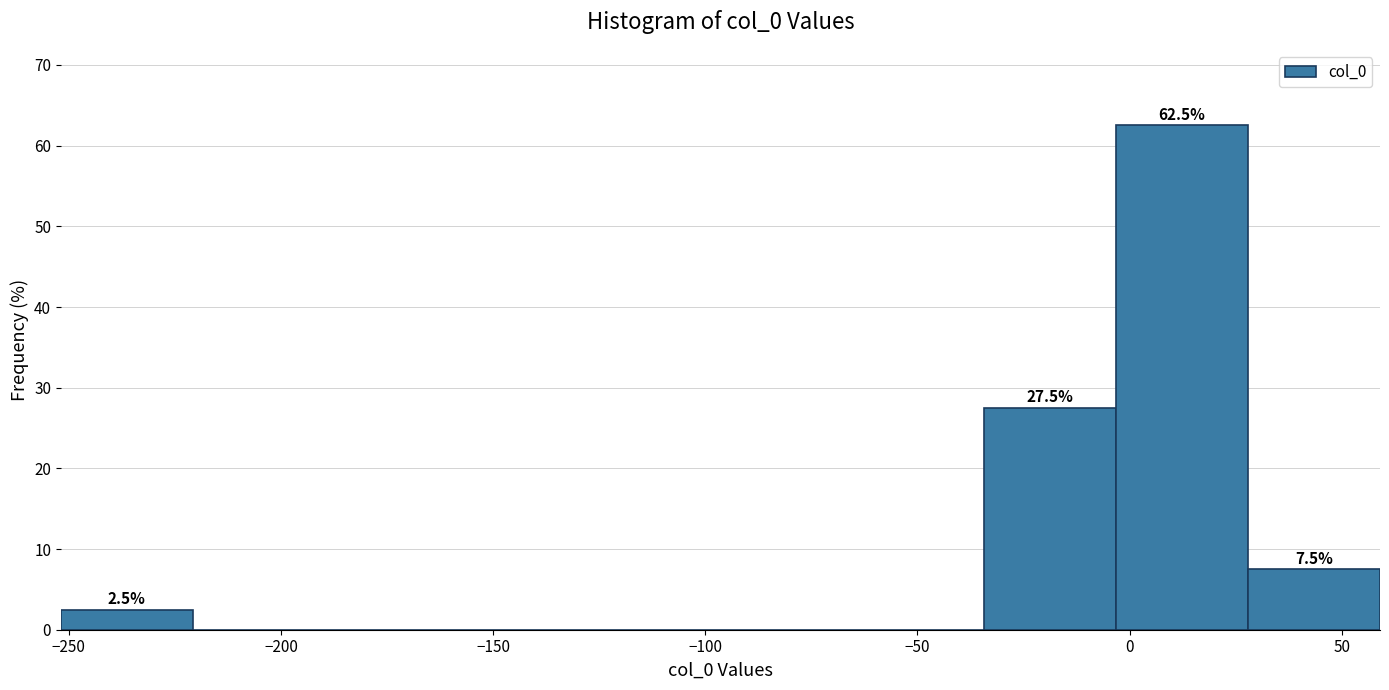

Which range on the x-axis has the tallest bar?

-5 to 30